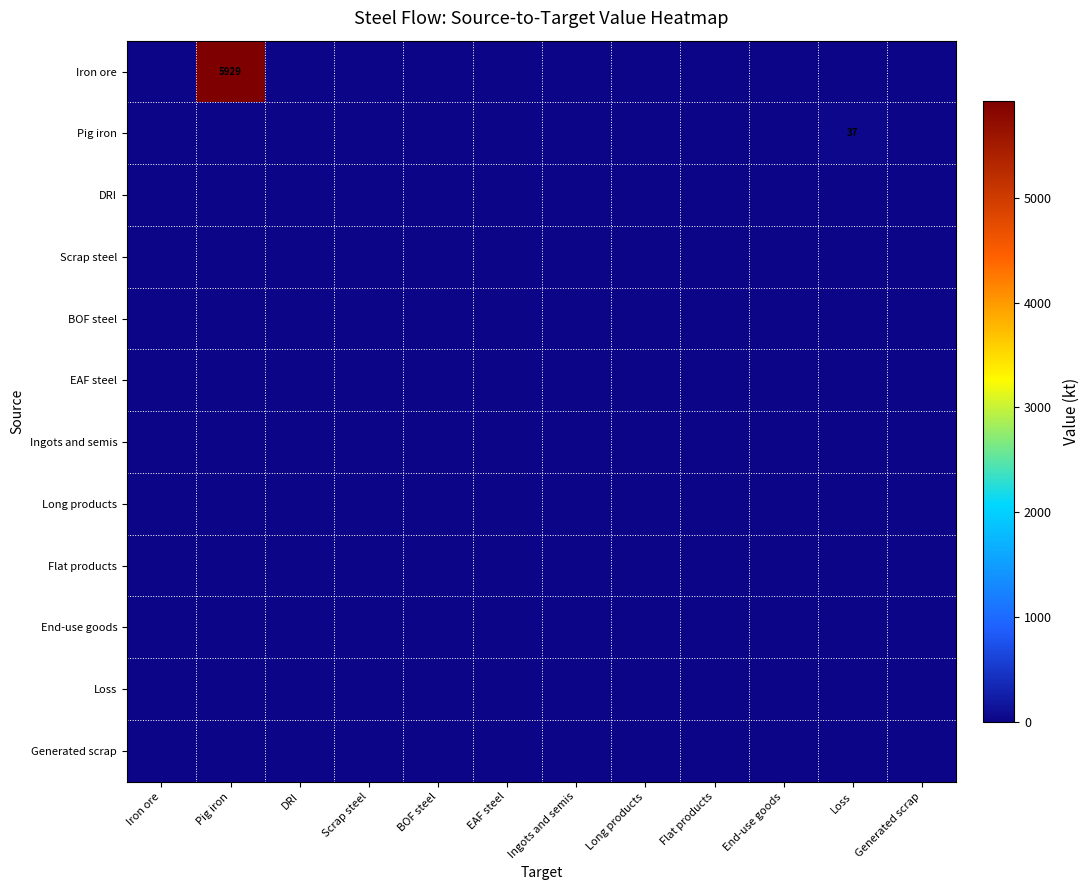

The value of EAF steel at Loss is 0.0. True or false?

True